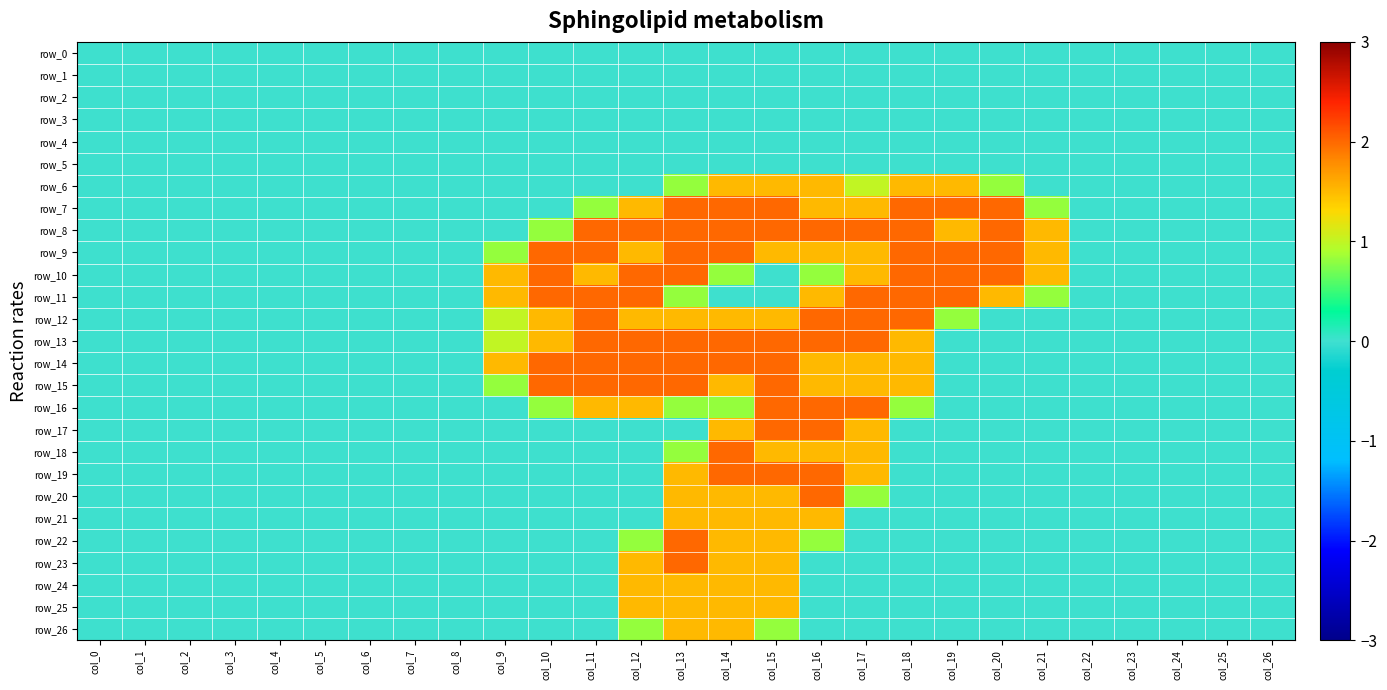

Which has a higher value, col_15 or col_14?

col_15